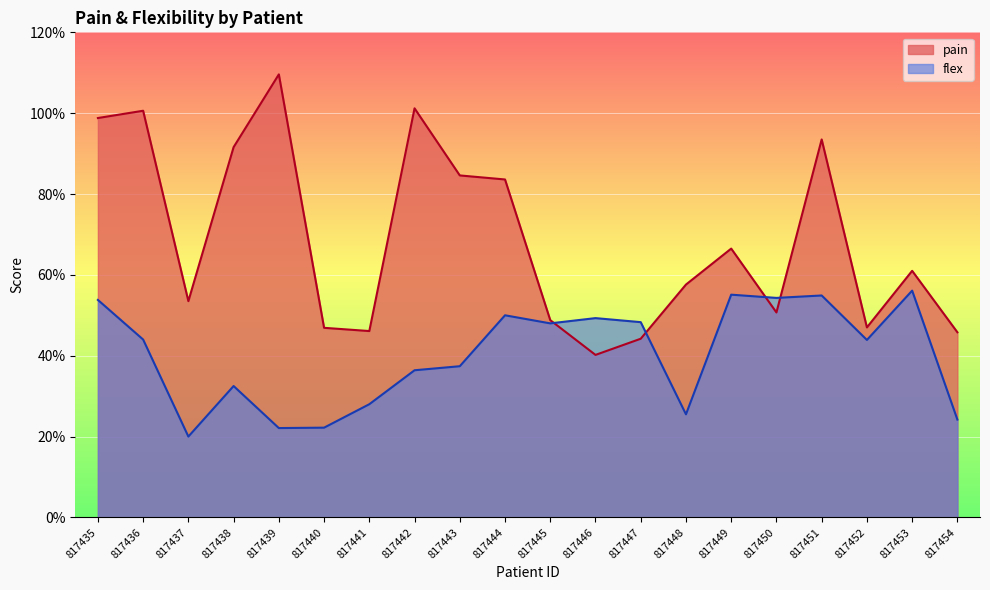

Is it true that flex equals 1.3 at 817445?

False